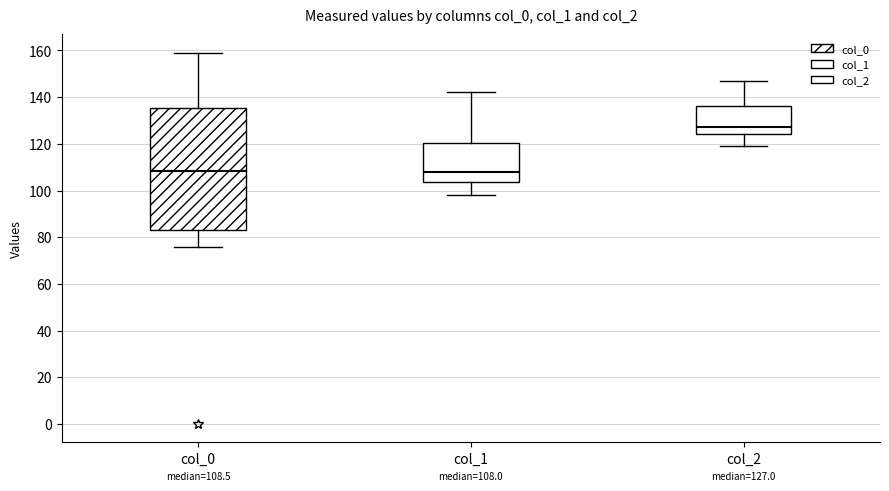

Which box's median line is the highest?

col_2